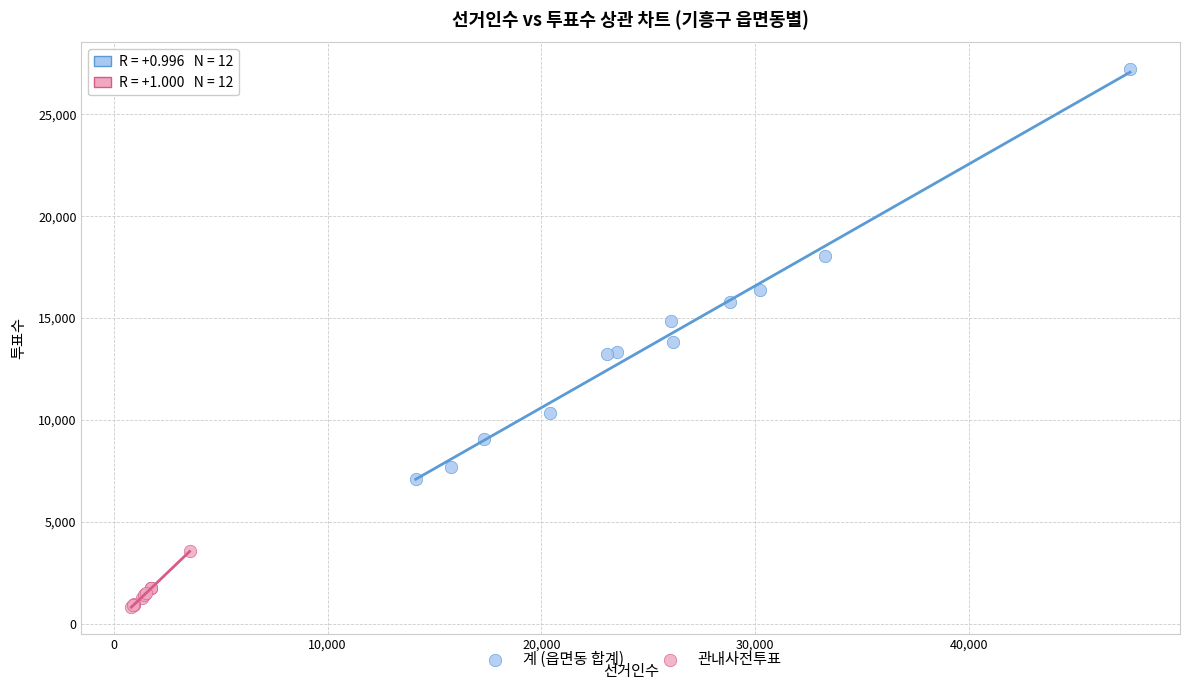

Which series has the widest spread of Y values?

계 (읍면동 합계)